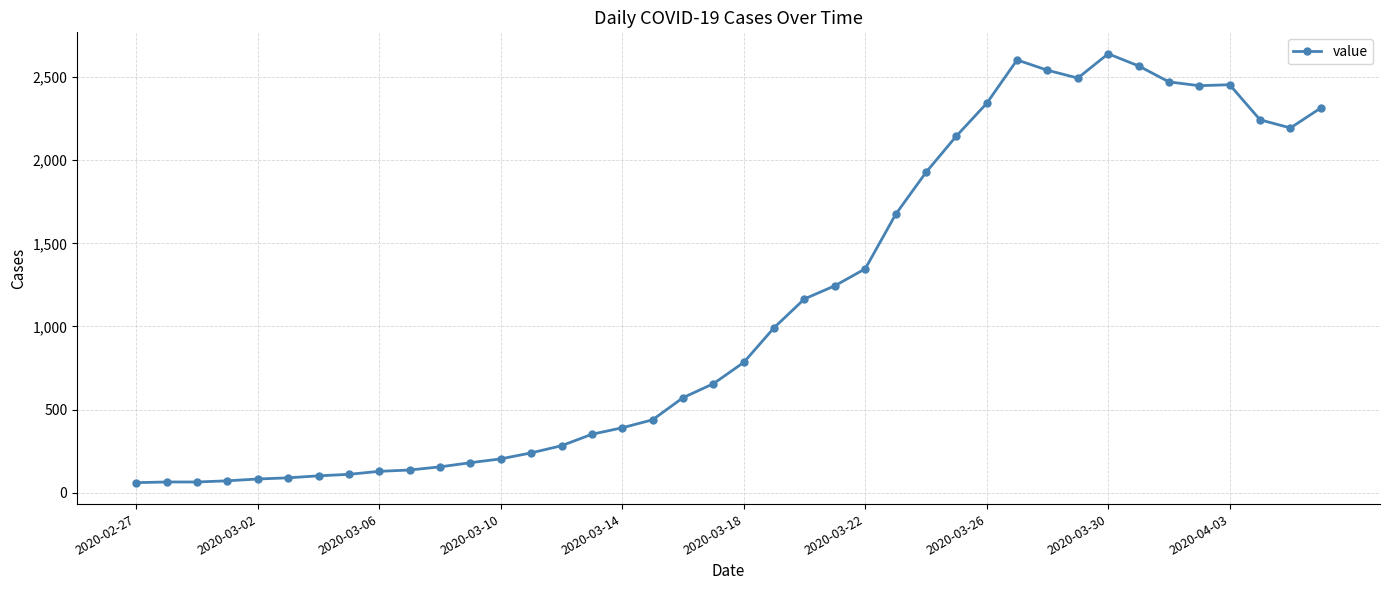

How many categories are shown in the chart?

40